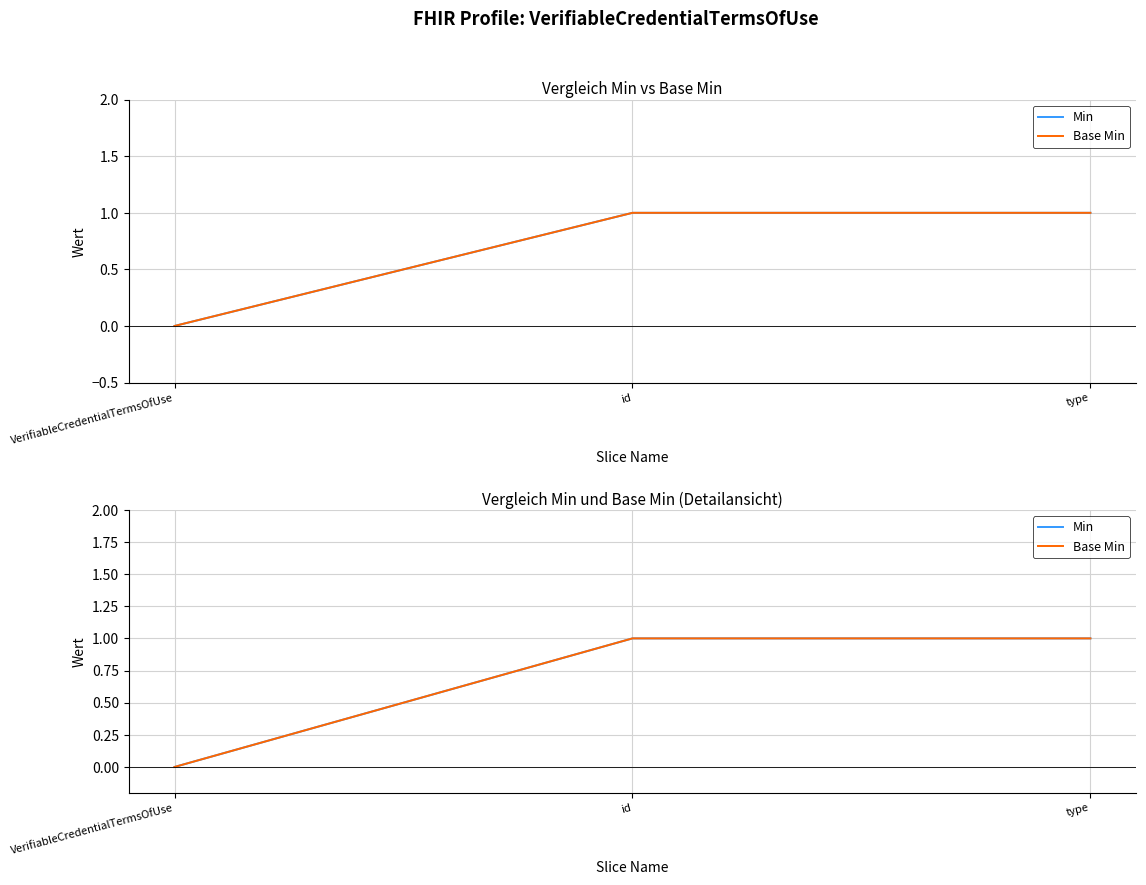

What is the sum of all Base Min values?

2